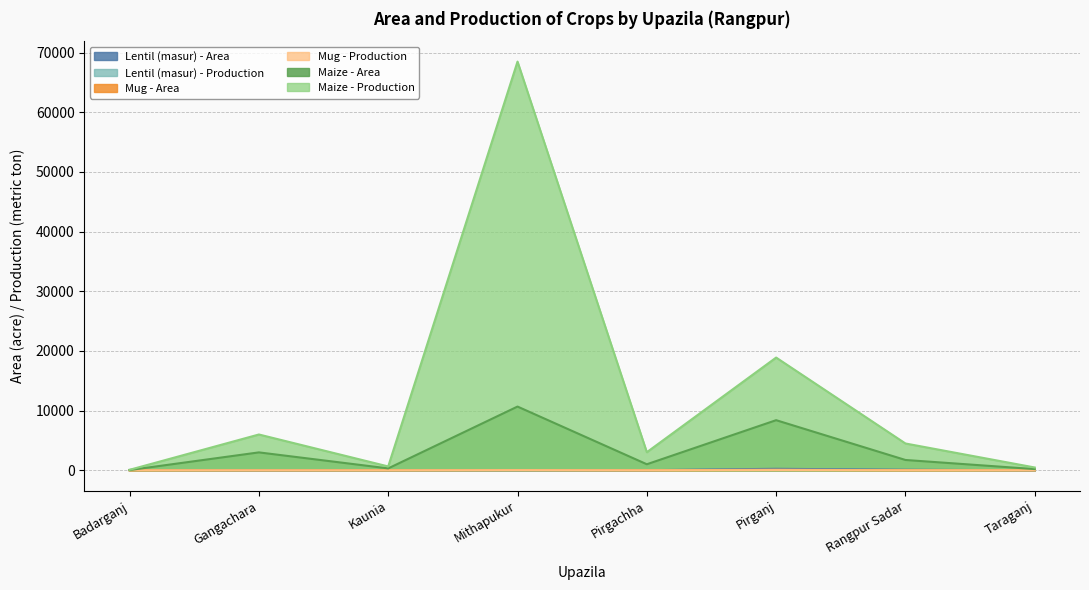

True or false: Lentil (masur) - Area and Mug - Production cross at least once.

False